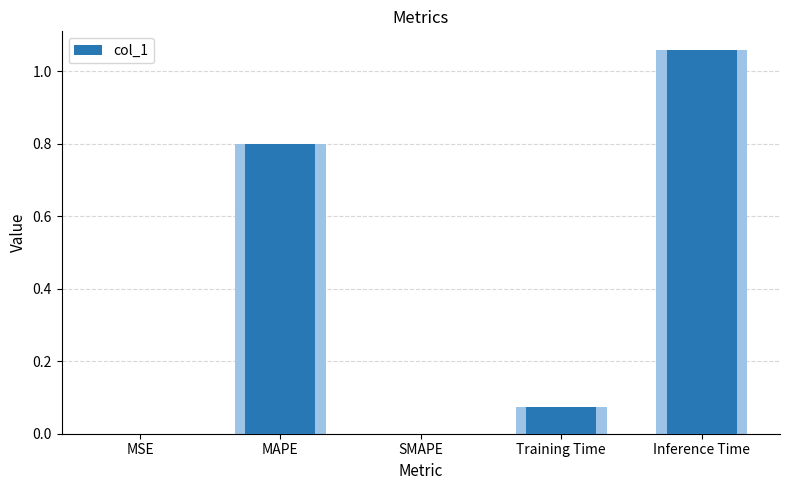

Reading right to left, extract all data points from this chart.

Inference Time=1.1	Training Time=0.1	SMAPE=0.0	MAPE=0.8	MSE=0.0